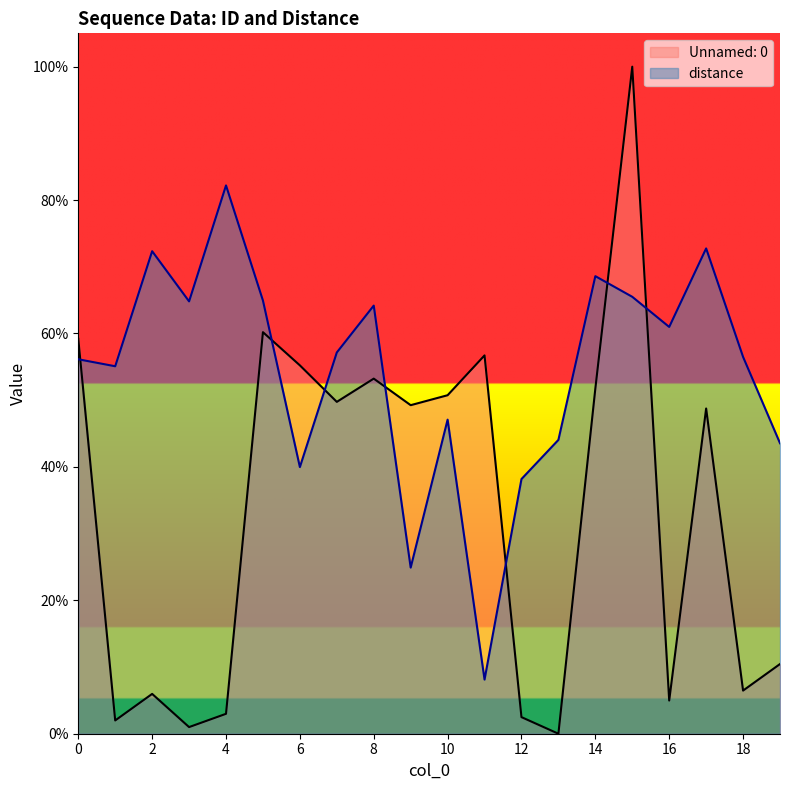

Which series has the widest spread of values?

Unnamed: 0